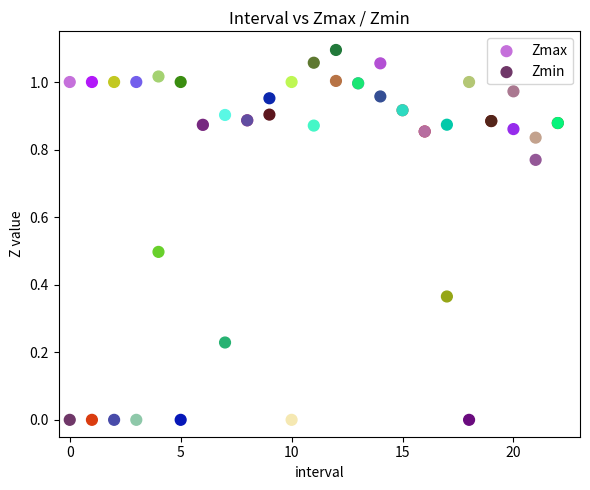

Which series contains the highest Y value?

Zmax